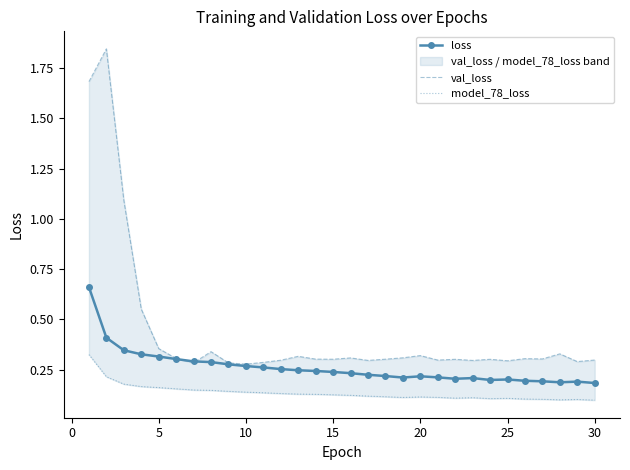

Rank the series at 20 from highest to lowest value.

val_loss, loss, model_78_loss